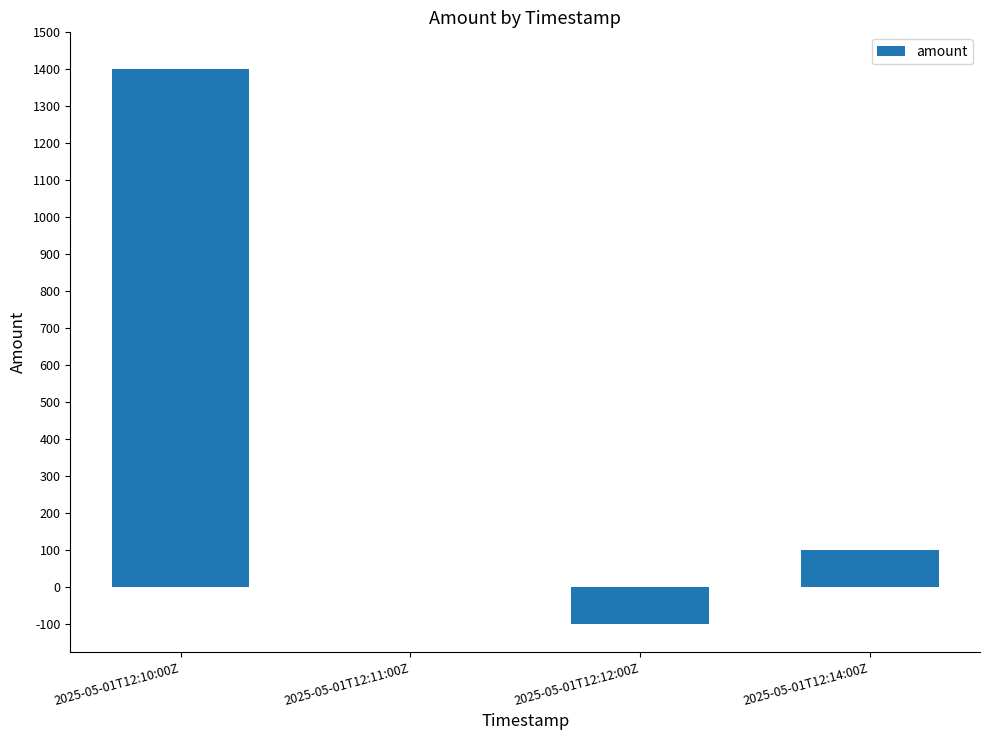

The chart shows a value of 100.0 at 2025-05-01T12:14:00Z. True or false?

True